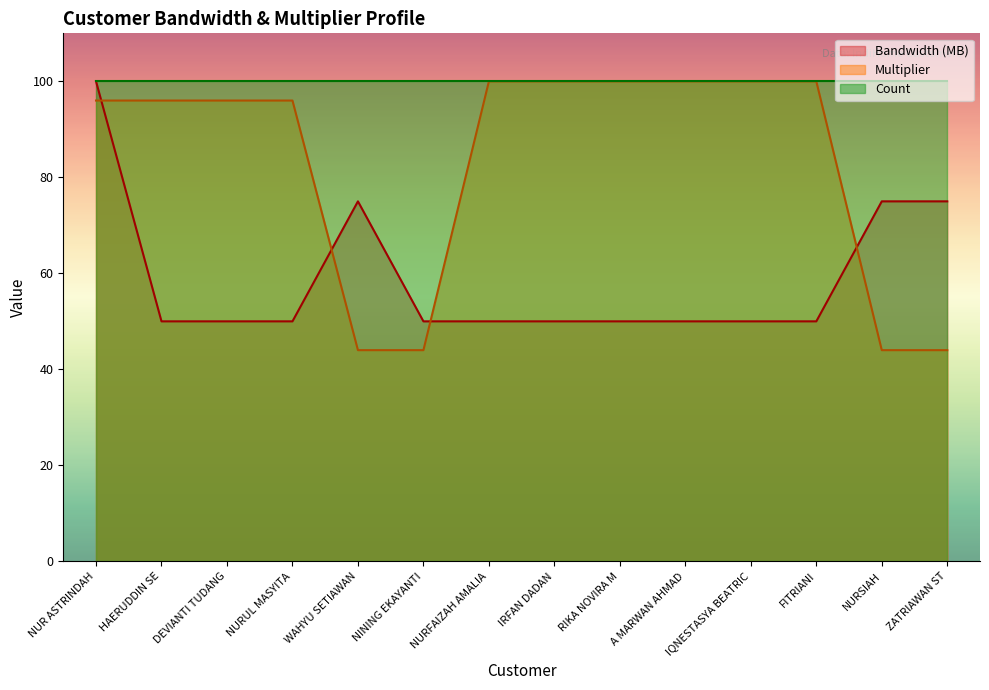

Where is Bandwidth (MB) nearest to the value 75?

WAHYU SETIAWAN